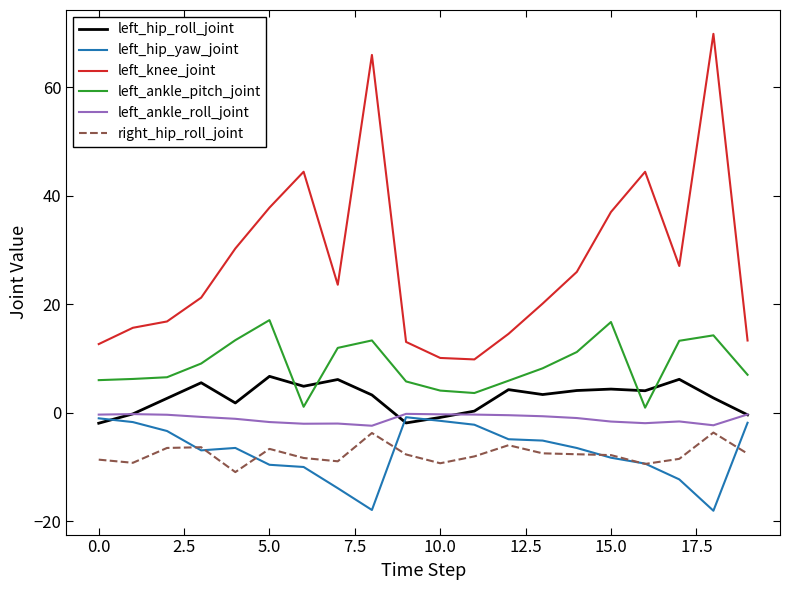

True or false: left_knee_joint and left_ankle_roll_joint intersect in this chart.

False